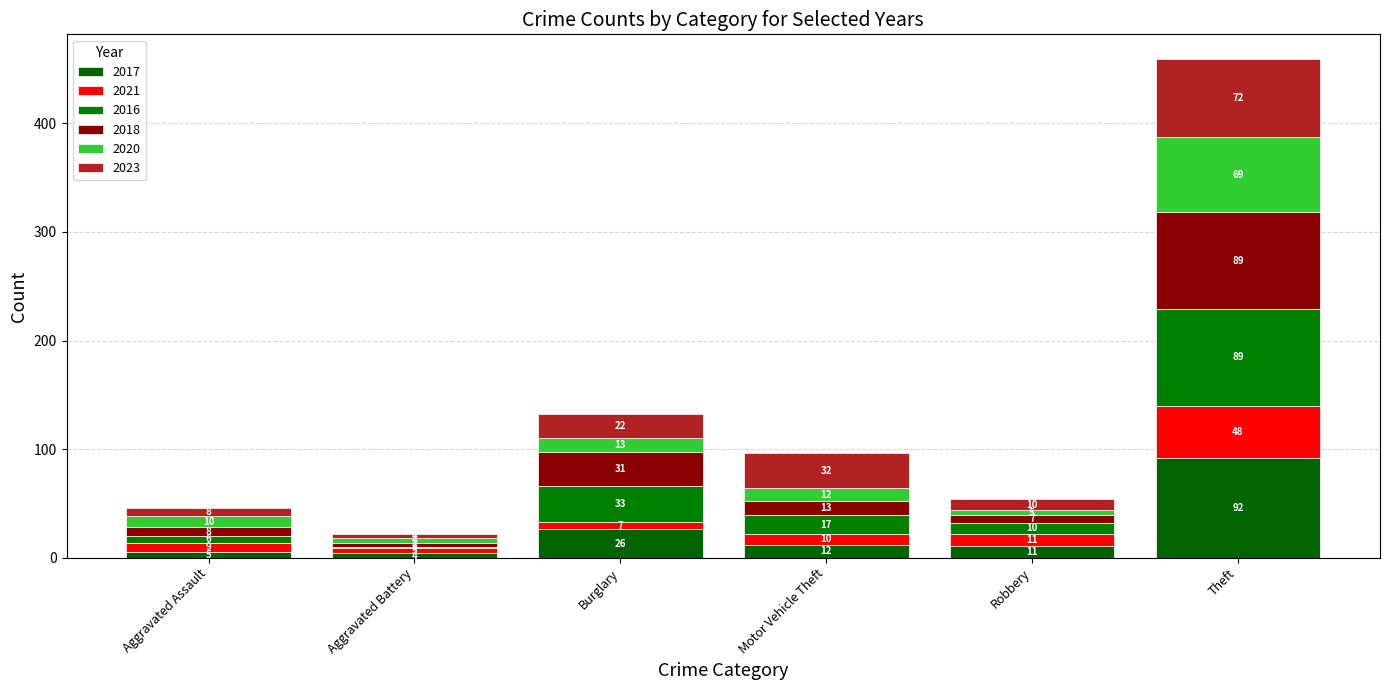

At how many categories does at least one series exceed 49?

1